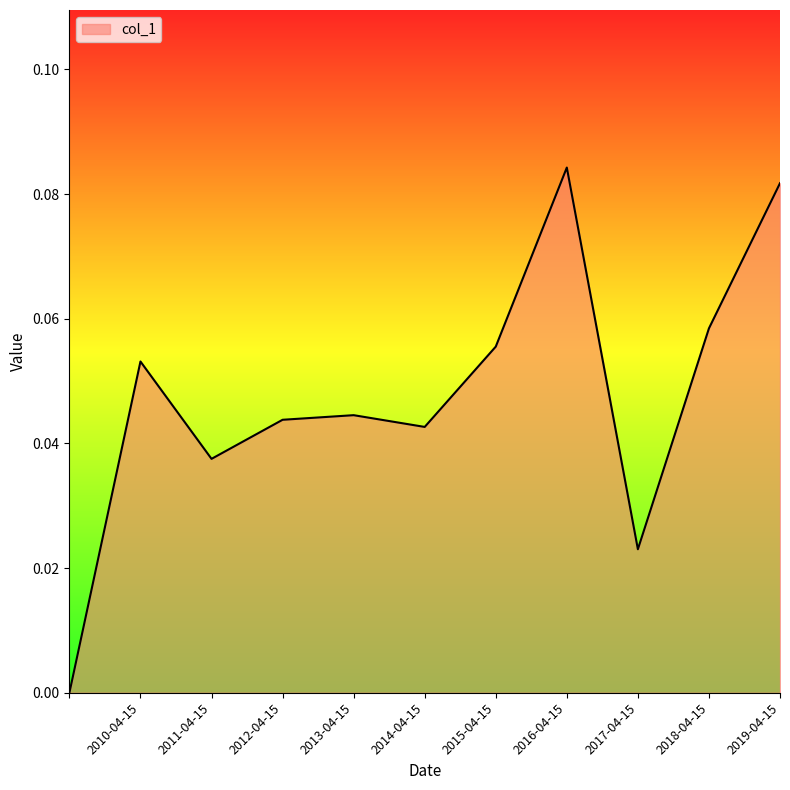

True or false: there are more than 0 points higher than both neighbors.

True